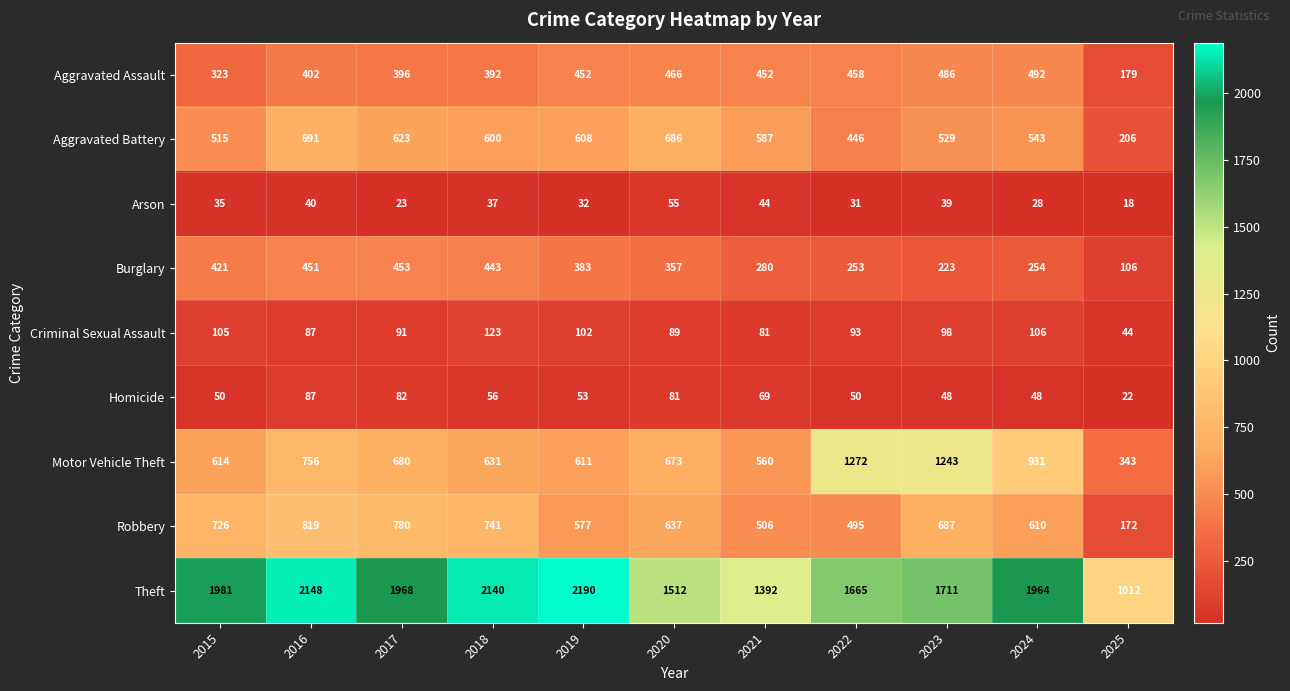

Which series has the largest range (max minus min)?

Theft